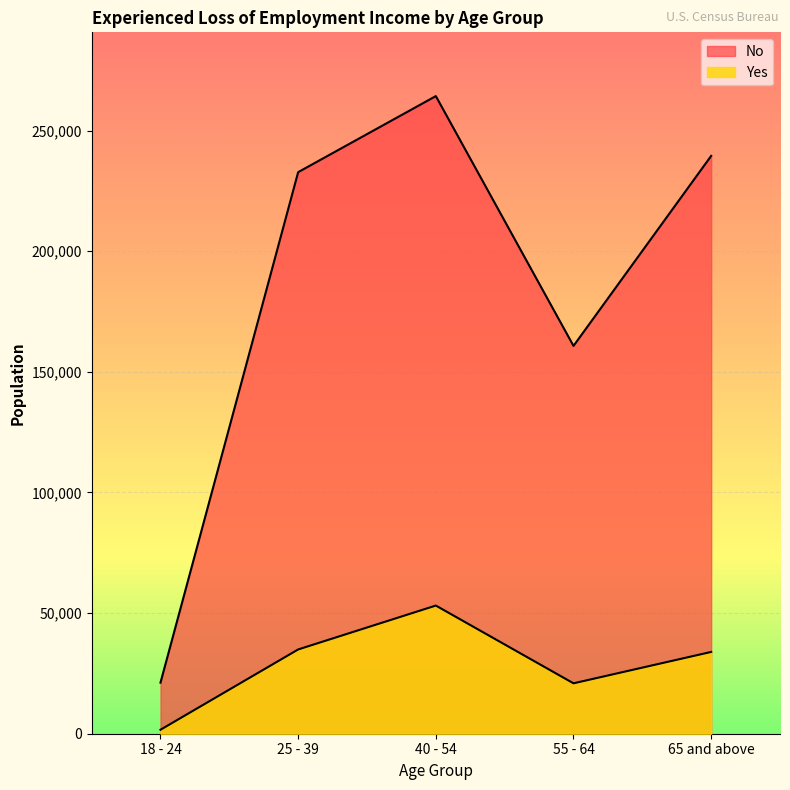

Reading left to right, transcribe all the data shown in this chart.

No: 18 - 24=21171	25 - 39=232776	40 - 54=264305	55 - 64=160761	65 and above=239520
Yes: 18 - 24=1650	25 - 39=34930	40 - 54=53124	55 - 64=20893	65 and above=33904